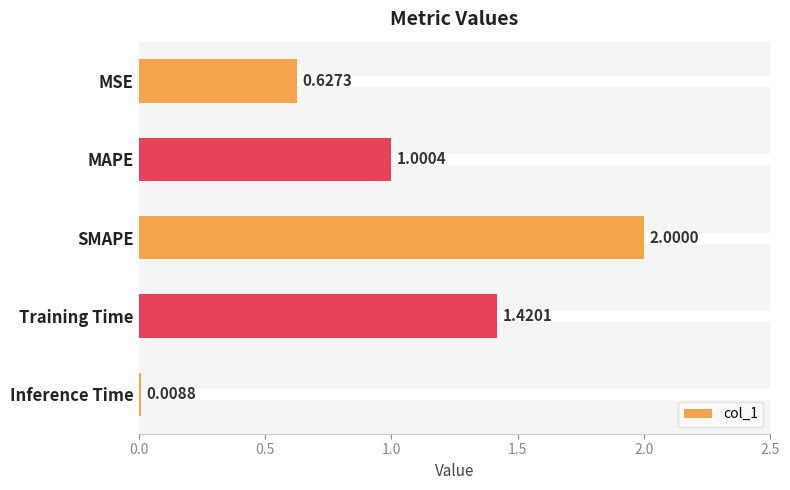

What is the sum of all values?

5.1